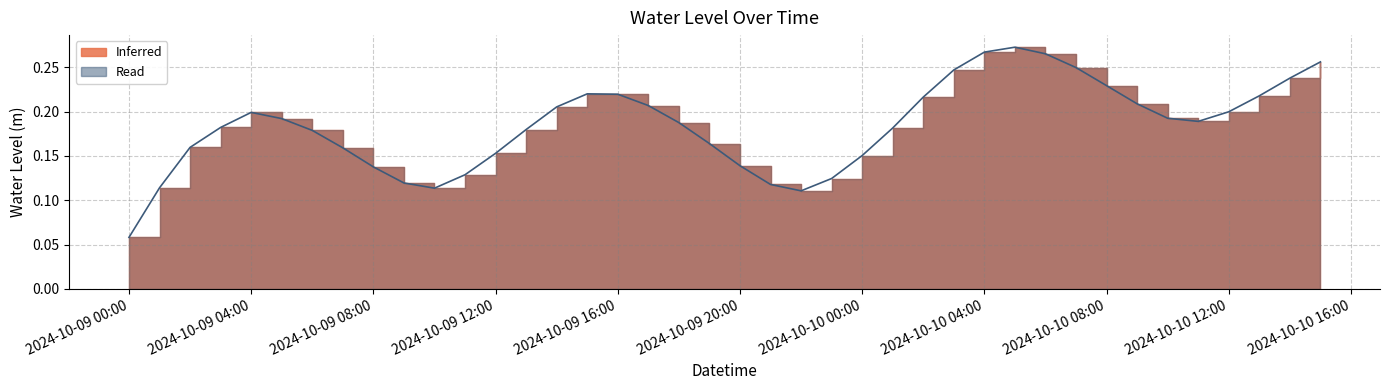

Does the chart display data point markers on the line(s)?

No